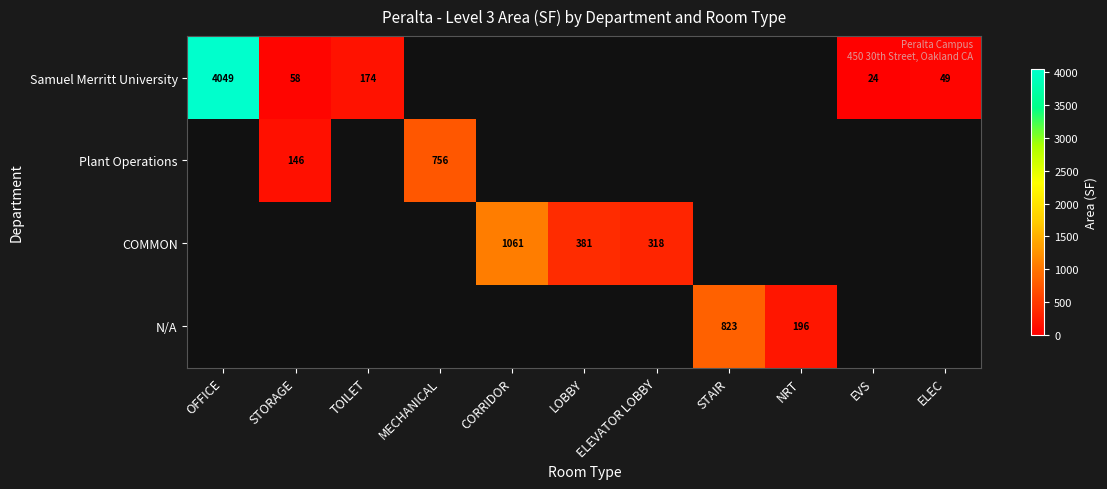

The value of COMMON at ELEVATOR LOBBY is 455. True or false?

False